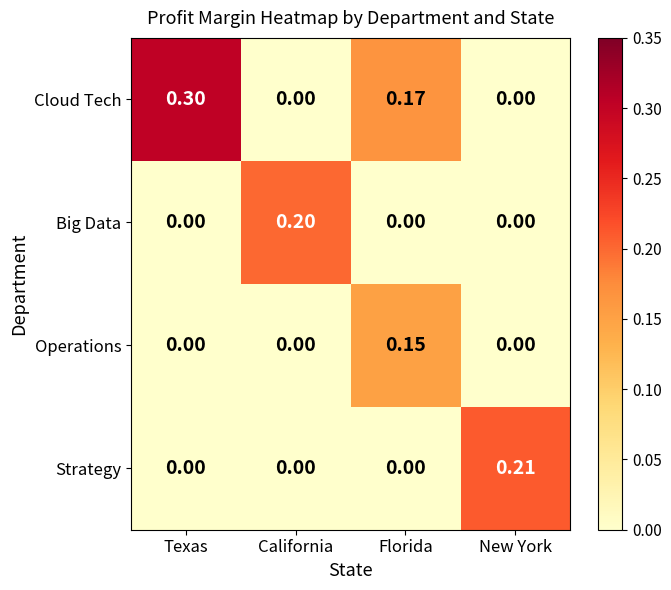

Rank the series by their maximum value, from lowest to highest.

Operations, Big Data, Strategy, Cloud Tech